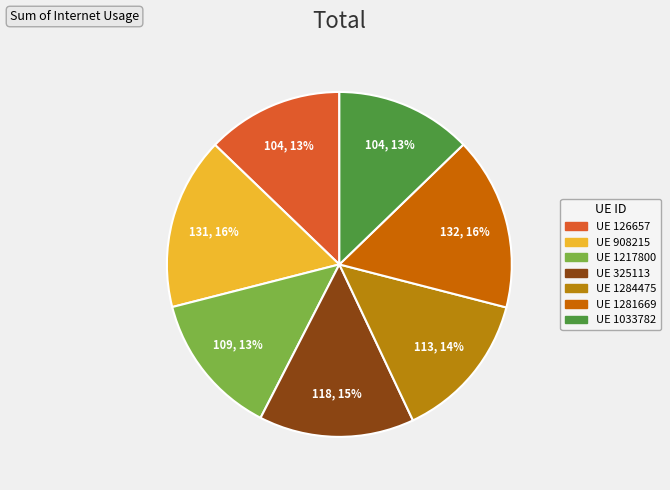

Is there any slice that represents more than half of the pie?

No